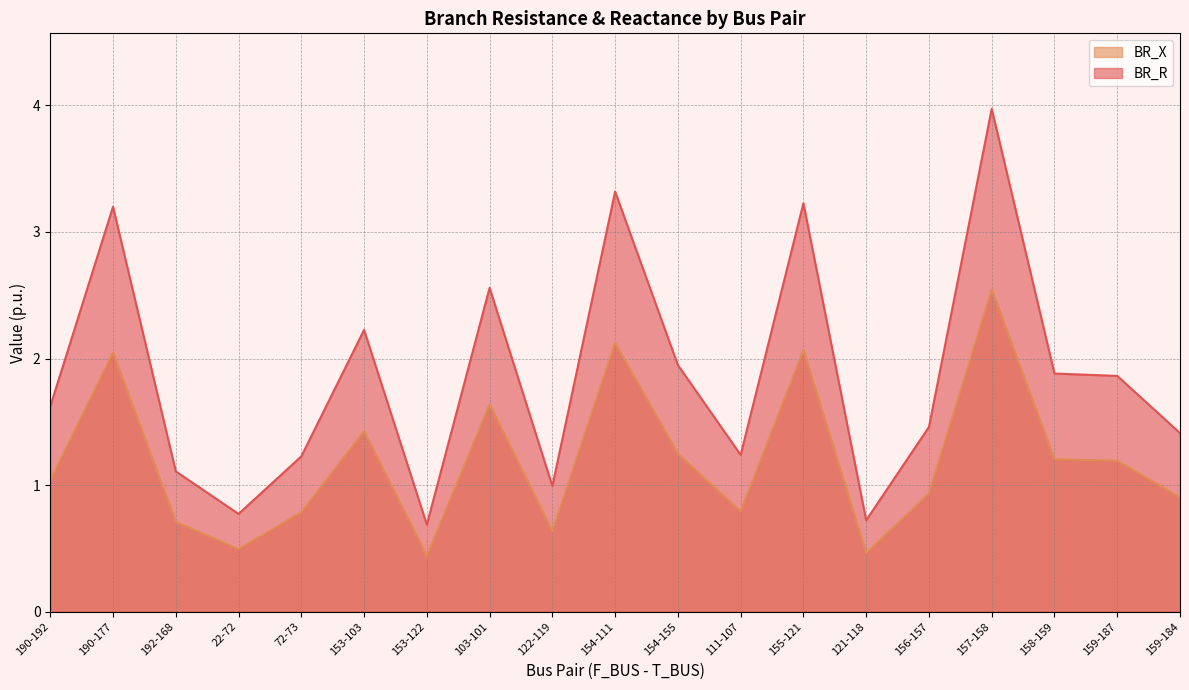

At how many categories does at least one series exceed 1?

15